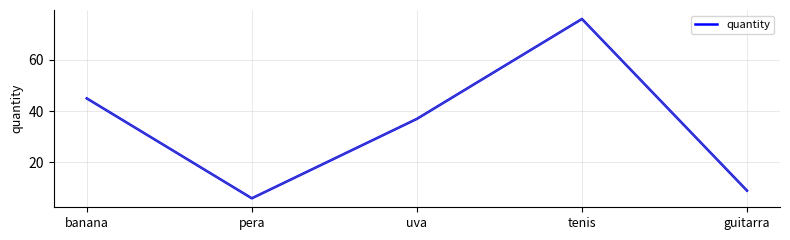

List the labels in order of value, smallest first.

pera, guitarra, uva, banana, tenis